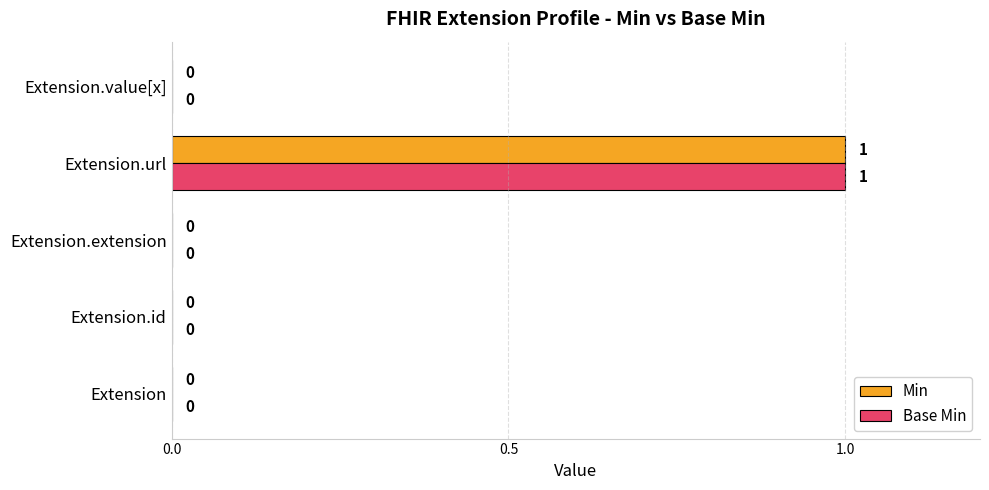

At which category is the sum across all series the highest?

Extension.url